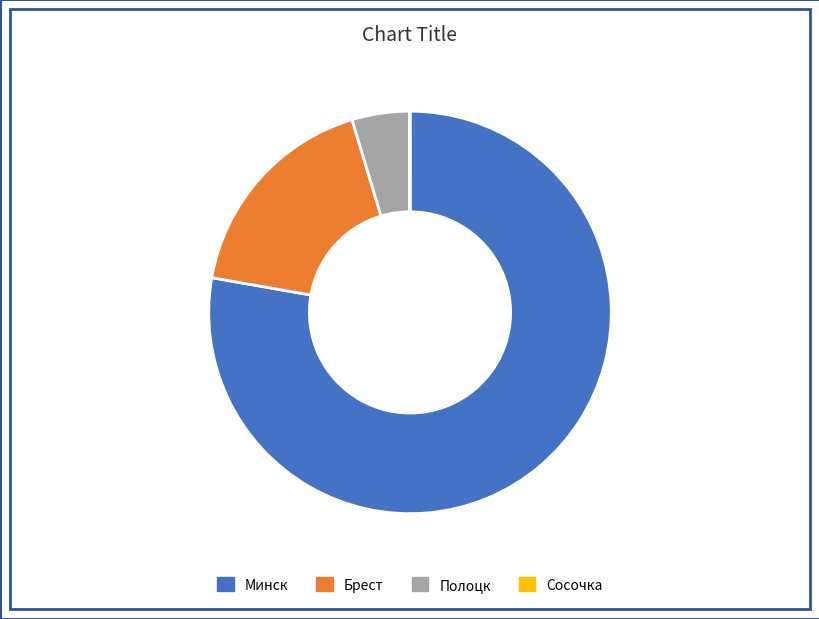

What is the largest slice in the pie chart?

Минск